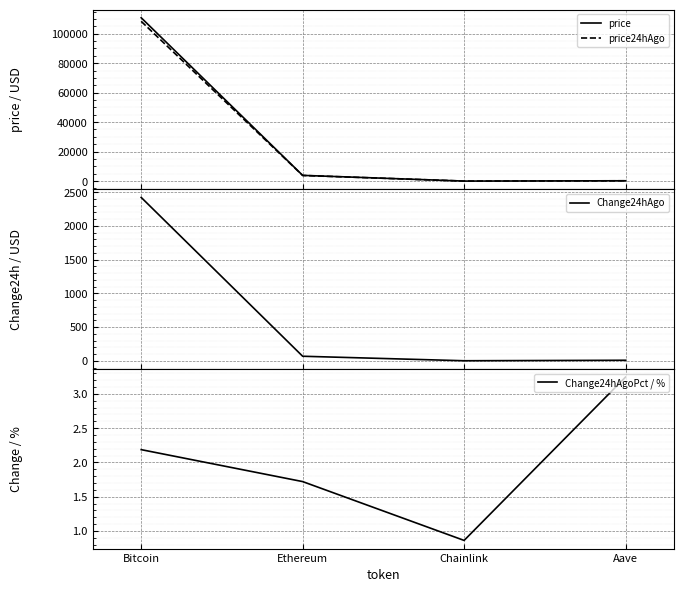

Is the value of Change24hAgo at Ethereum greater than the value of price at Aave?

No